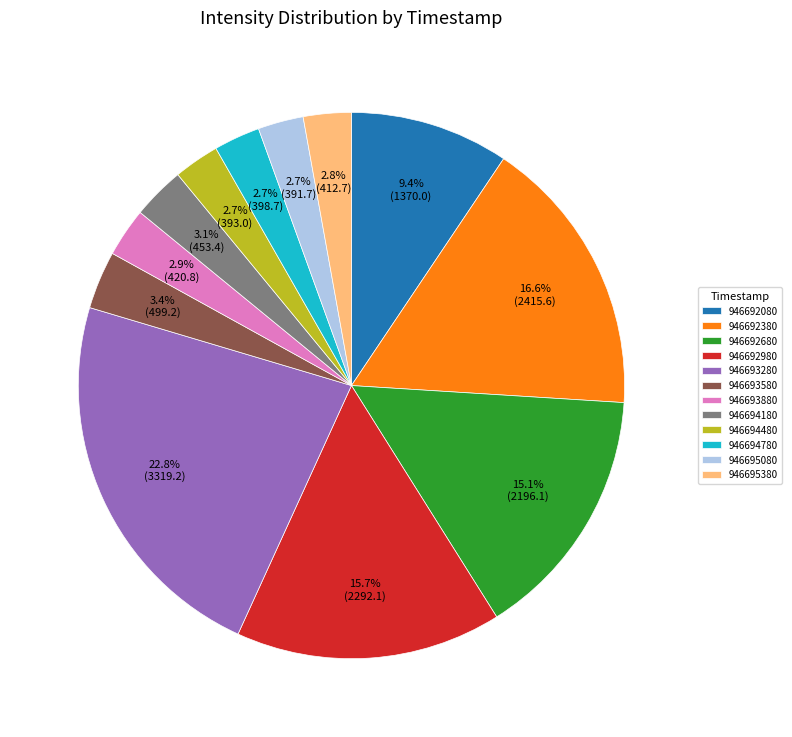

To the nearest percent, what percentage of the pie is 946692380?

17%